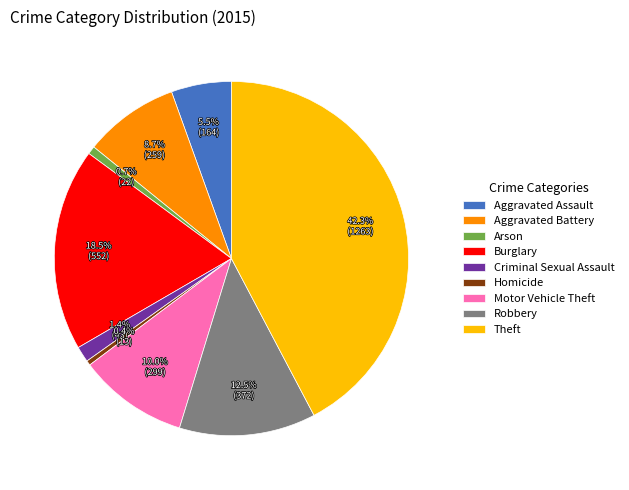

What is the ratio of the value at Homicide to the value at Arson?

0.6